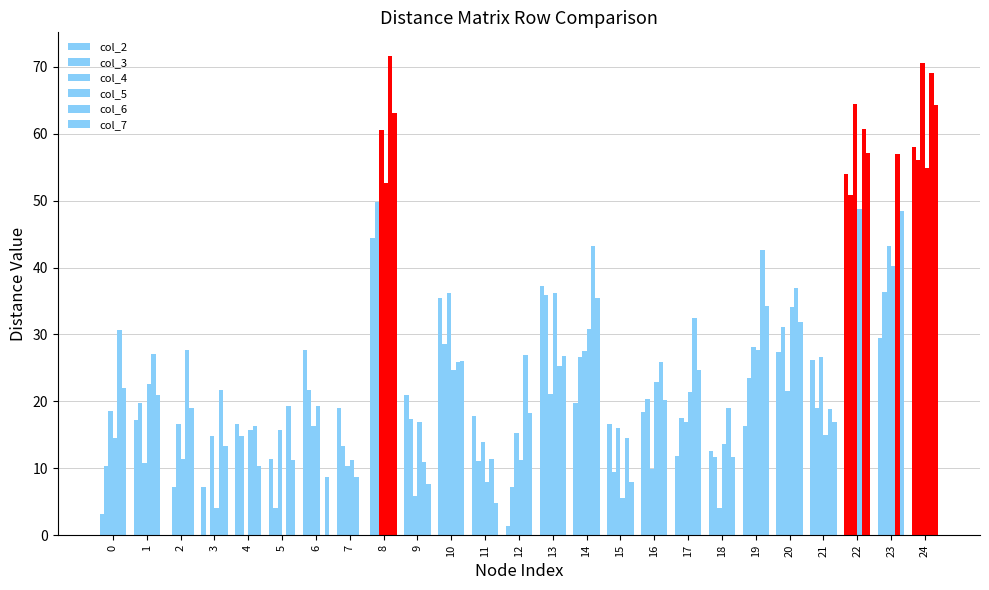

Reading left to right, list all the values displayed in this chart.

col_2: 0=3.2	1=17.2	2=0.0	3=7.2	4=16.6	5=11.3	6=27.7	7=19.1	8=44.5	9=21.0	10=35.5	11=17.9	12=1.4	13=37.3	14=19.7	15=16.6	16=18.5	17=11.8	18=12.6	19=16.3	20=27.4	21=26.1	22=54.1	23=29.5	24=58.0
col_3: 0=10.4	1=19.8	2=7.2	3=0.0	4=14.8	5=4.1	6=21.8	7=13.3	8=49.8	9=17.4	10=28.6	11=11.1	12=7.2	13=35.8	14=26.7	15=9.4	16=20.4	17=17.6	18=11.8	19=23.6	20=31.1	21=19.1	22=50.8	23=36.4	24=56.1
col_4: 0=18.6	1=10.8	2=16.6	3=14.8	4=0.0	5=15.8	6=16.3	7=10.4	8=60.5	9=5.8	10=36.2	11=13.9	12=15.3	13=21.2	14=27.6	15=16.0	16=9.9	17=16.9	18=4.1	19=28.1	20=21.5	21=26.6	22=64.5	23=43.2	24=70.5
col_5: 0=14.5	1=22.6	2=11.3	3=4.1	4=15.8	5=0.0	6=19.2	7=11.3	8=52.7	9=17.0	10=24.6	11=7.9	12=11.3	13=36.2	14=30.8	15=5.6	16=22.9	17=21.4	18=13.7	19=27.7	20=34.1	21=15.0	22=48.8	23=40.2	24=54.8
col_6: 0=30.6	1=27.1	2=27.7	3=21.8	4=16.3	5=19.2	6=0.0	7=8.6	8=71.6	9=11.0	10=26.0	11=11.4	12=26.9	13=25.2	14=43.3	15=14.5	16=25.8	17=32.4	18=19.0	19=42.6	20=36.9	21=18.9	22=60.7	23=57.0	24=69.0
col_7: 0=22.0	1=21.0	2=19.1	3=13.3	4=10.4	5=11.3	6=8.6	7=0.0	8=63.0	9=7.7	10=26.1	11=4.8	12=18.3	13=26.8	14=35.4	15=7.9	16=20.2	17=24.7	18=11.7	19=34.2	20=31.9	21=16.9	22=57.1	23=48.4	24=64.3